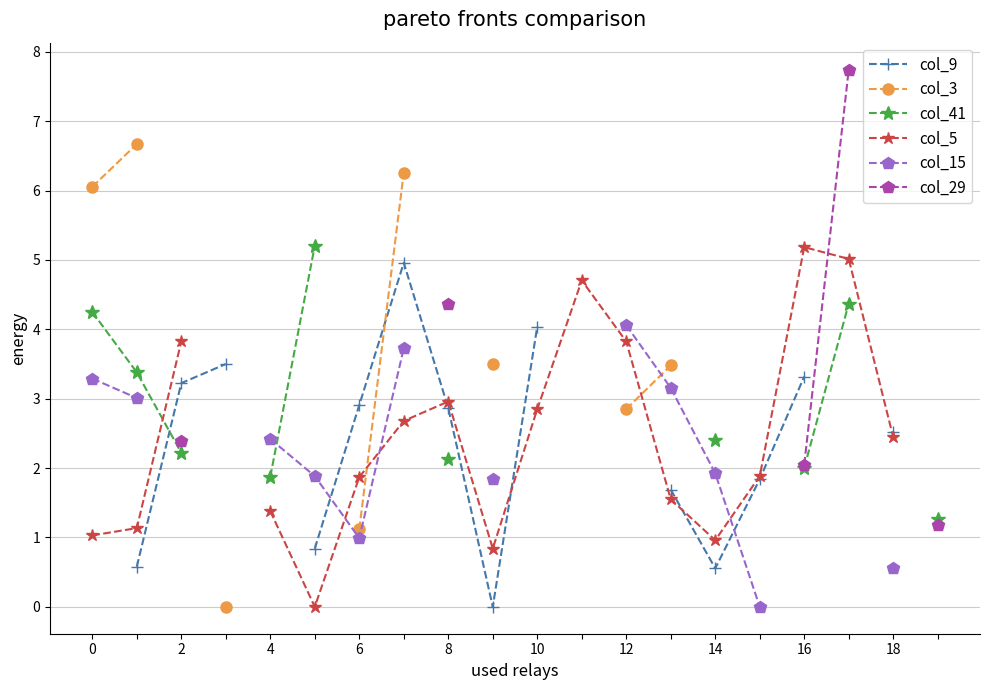

How many values in col_3 are above zero?

7